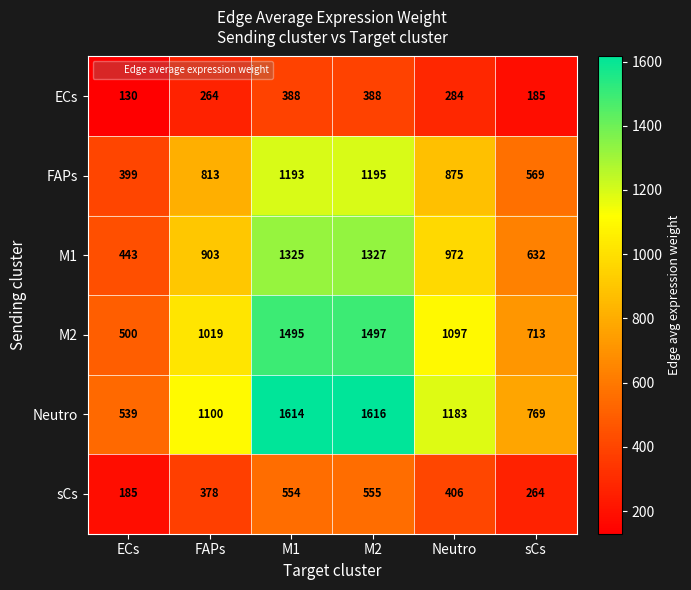

Read the M2 value at M2, to the nearest 50.

1500